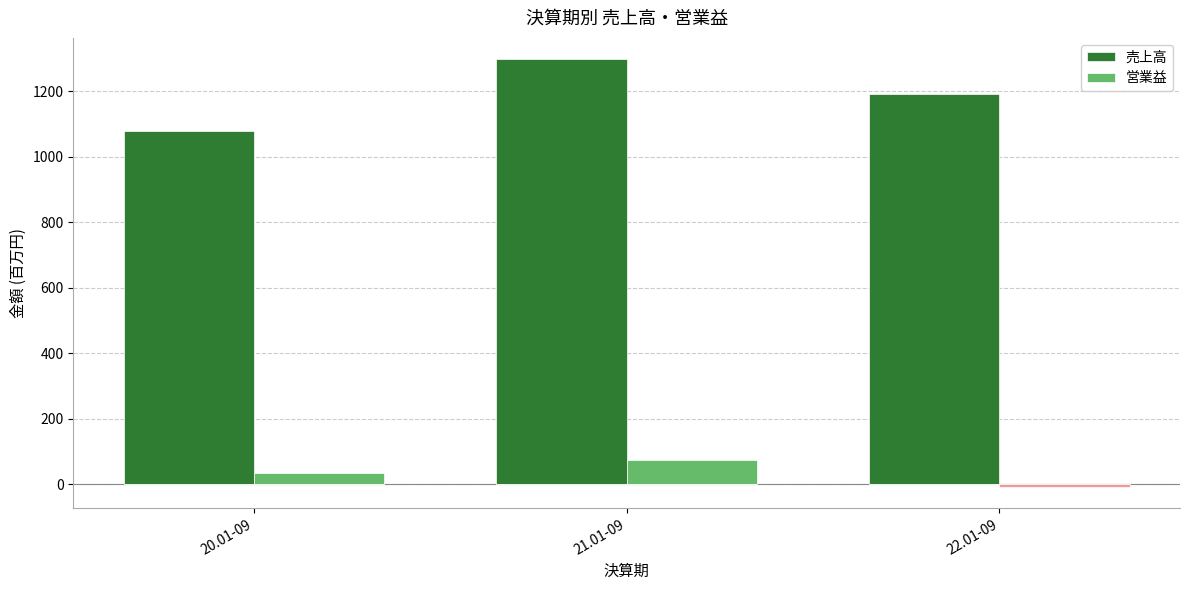

Which label corresponds to the largest value in the chart?

21.01-09